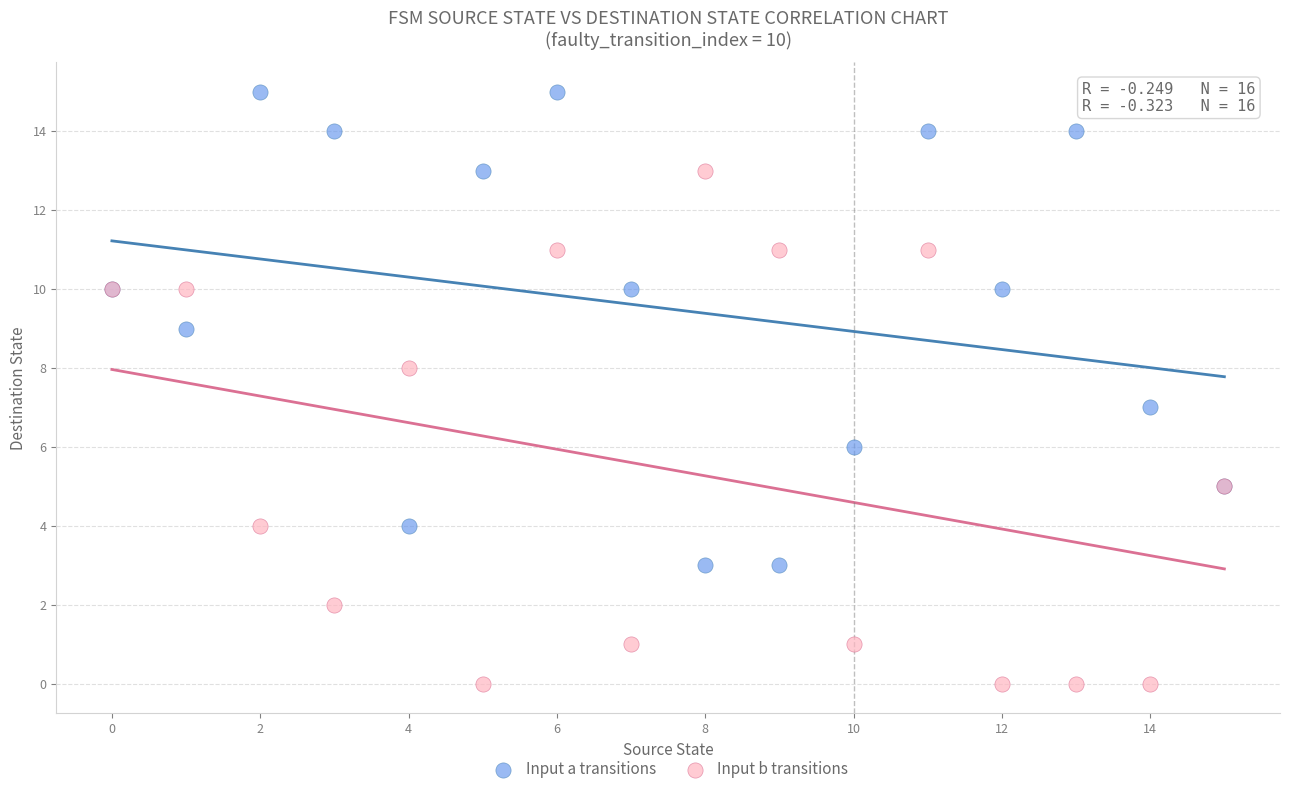

Which series reaches the minimum Y coordinate?

Input b transitions